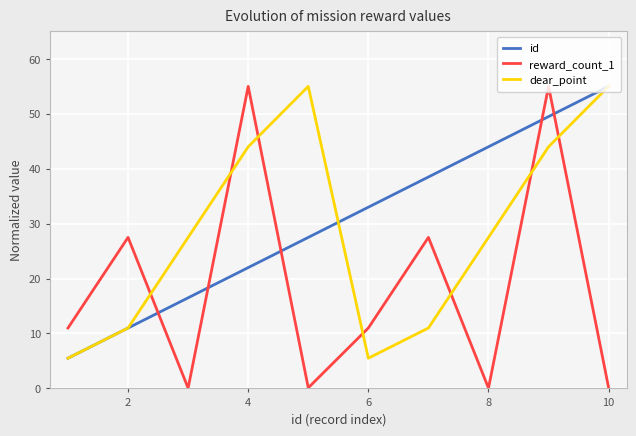

How many times do reward_count_1 and dear_point cross each other?

7